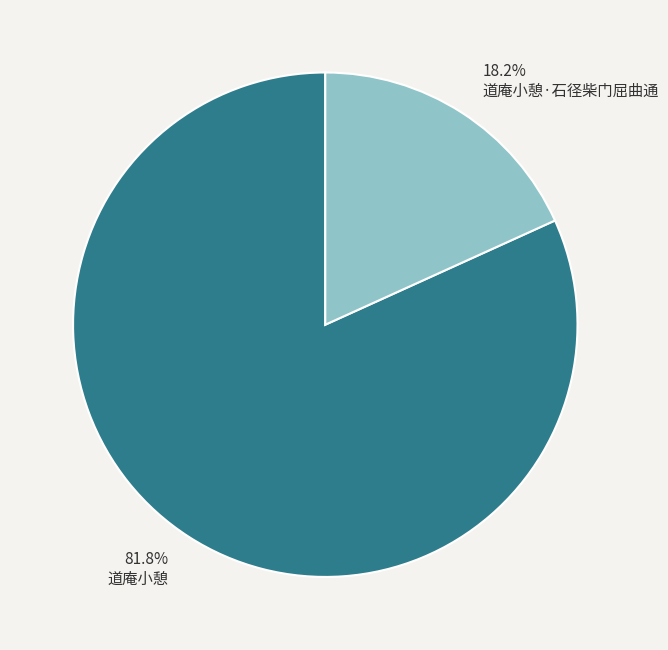

To the nearest percent, what portion does 道庵小憩 represent?

82%